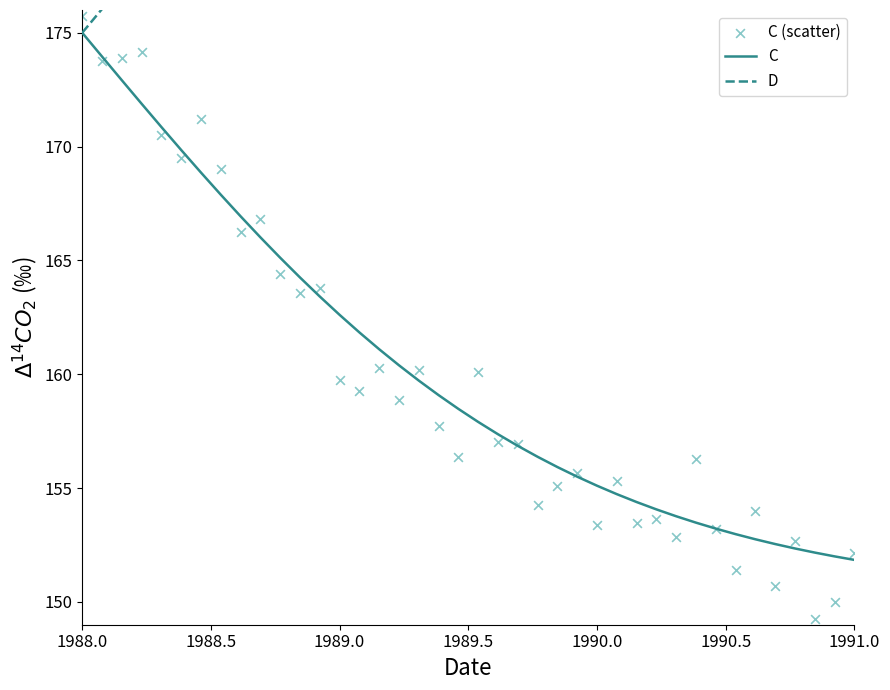

At which category is the sum across all series the highest?

1988.0